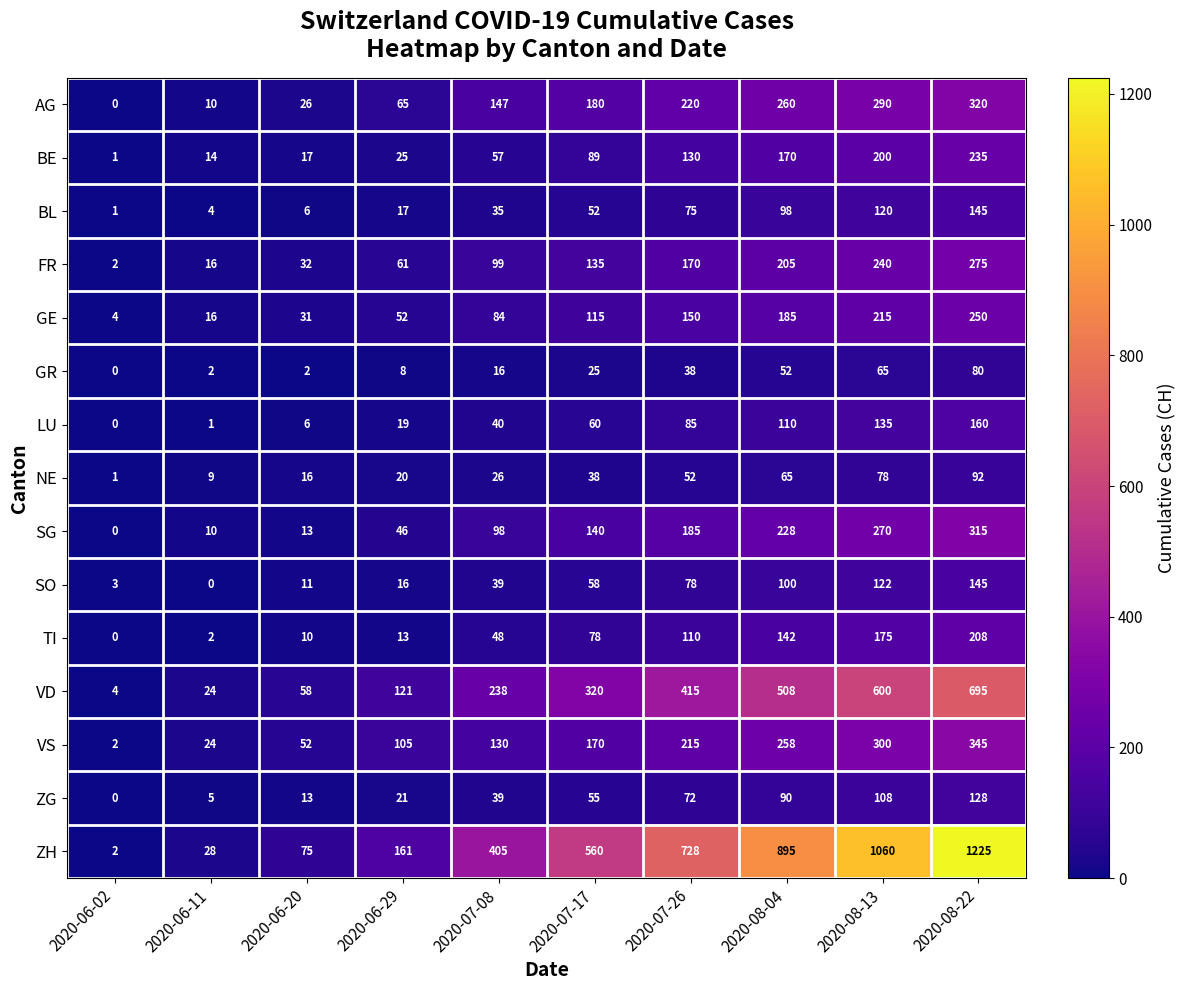

What is the difference between the maximum and minimum values in the ZH series?

1223